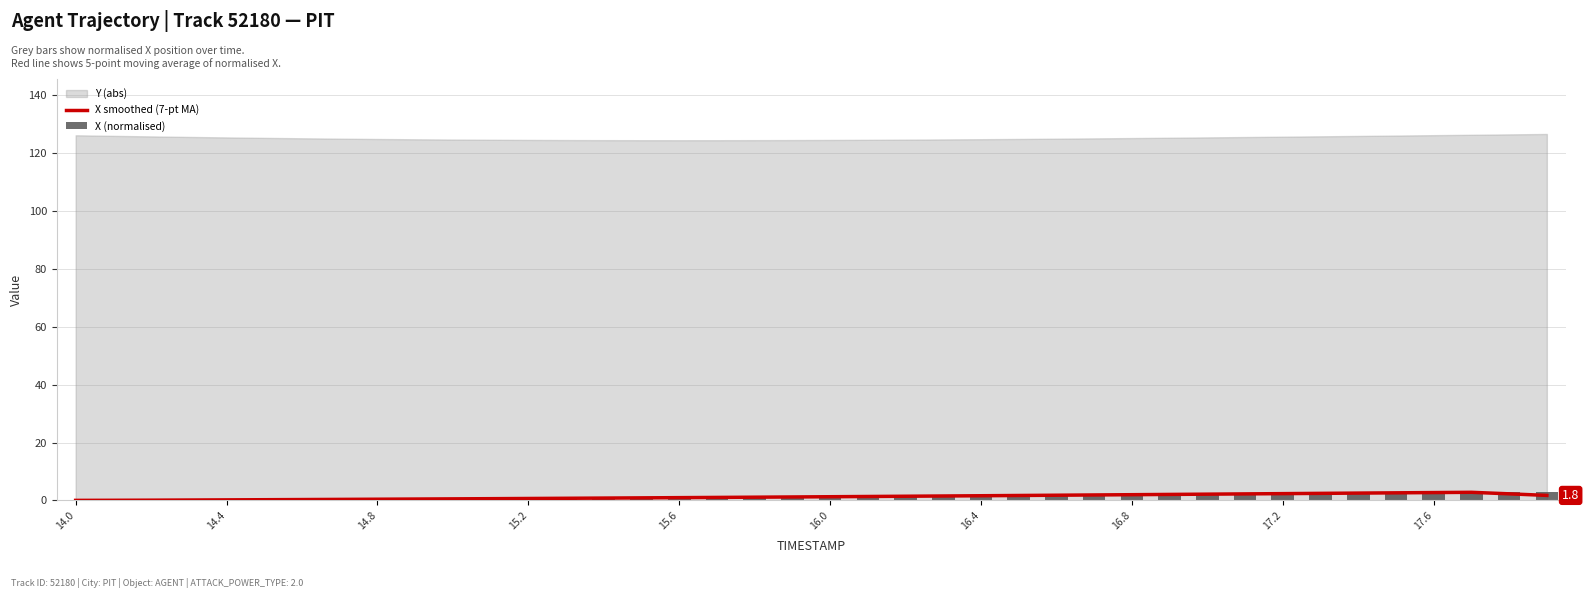

At which label is X (normalised) closest to 1?

15.6